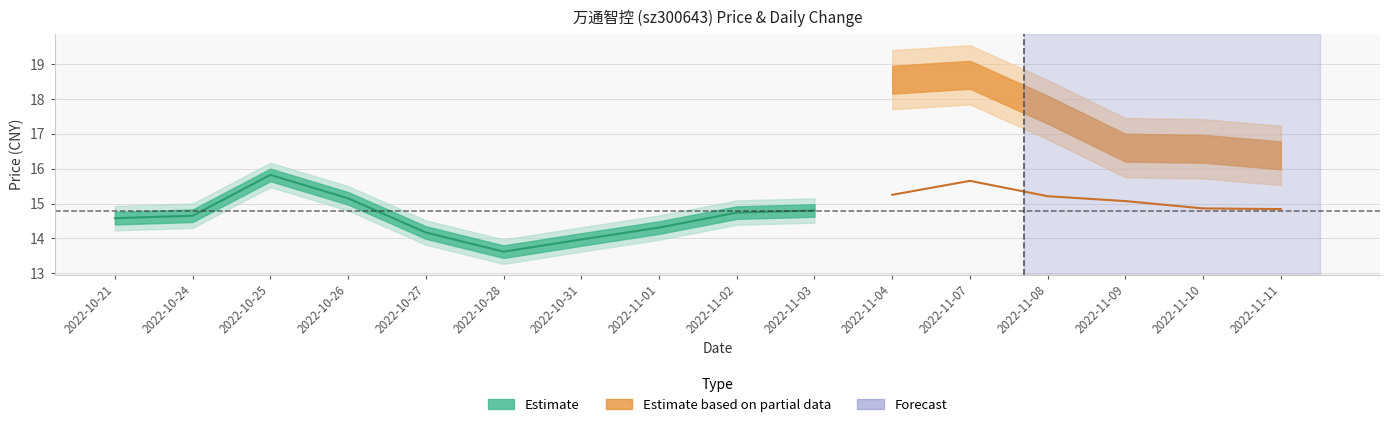

Reading right to left, extract all data points from this chart.

price: 14.8	14.9	15.1	15.2	15.7	15.2	14.8	14.7	14.3	14.0	13.6	14.2	15.2	15.8	14.7	14.6
t_change: 1.5	1.7	1.5	2.5	3.0	3.3	2.6	3.2	2.1	2.4	4.3	5.1	7.5	6.0	4.9	3.3